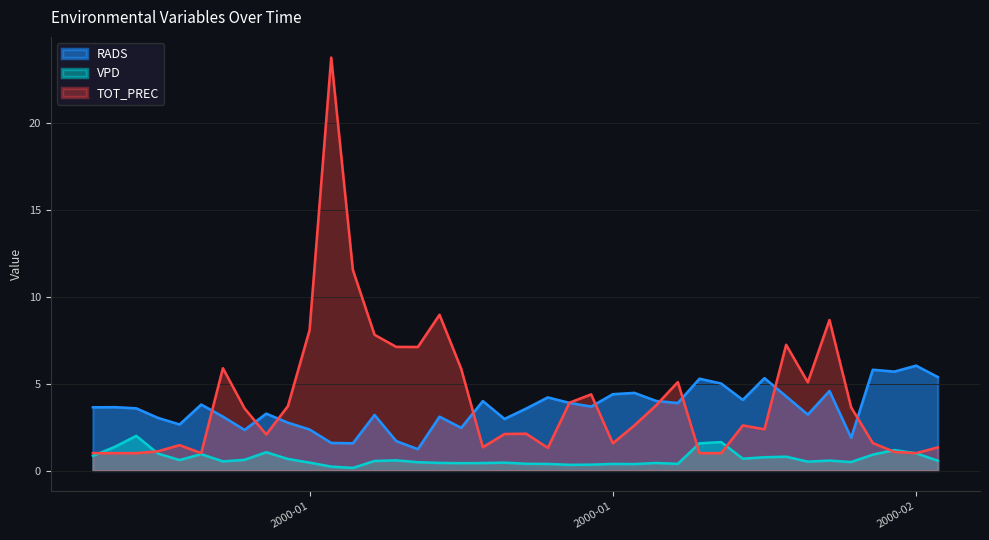

Does the chart display data point markers on the line(s)?

No